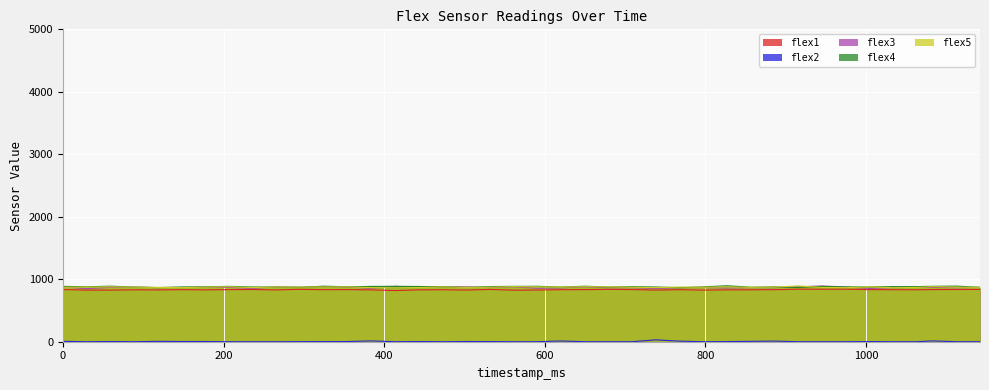

True or false: flex4 has more than 2 interior local peaks.

True